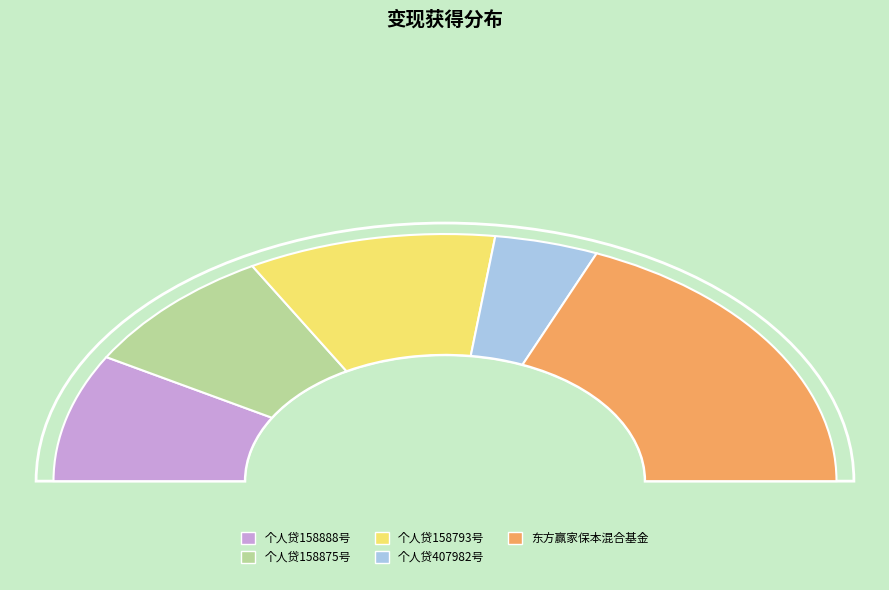

To the nearest percent, what is the difference between the 个人贷407982号 and 个人贷158875号 slice percentages?

8%